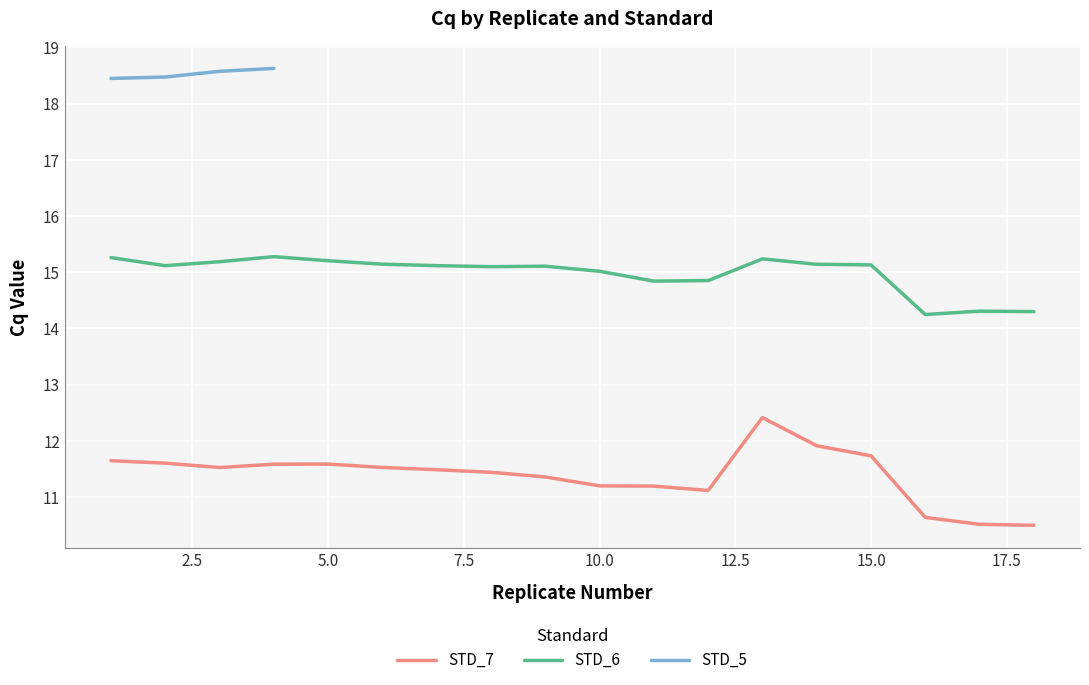

Rank the series at STD_6 from highest to lowest value.

STD_6, STD_7